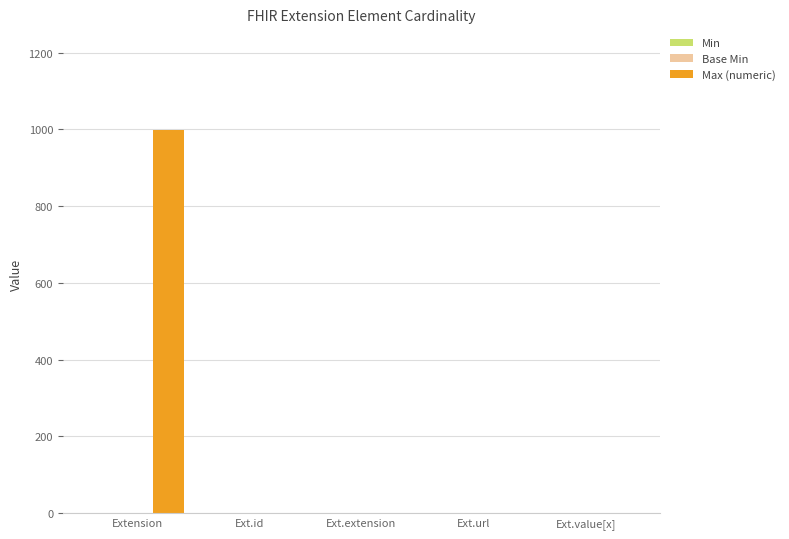

The value of Max (numeric) at Extension is 1658. True or false?

False